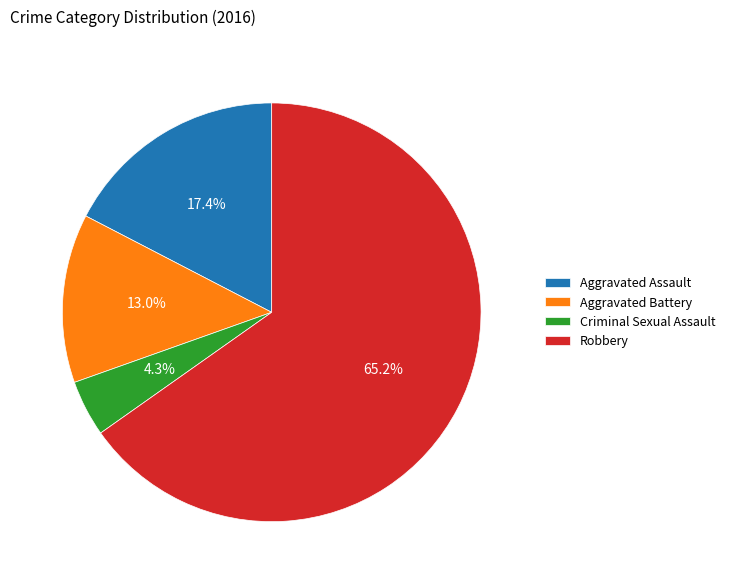

To the nearest percent, what is the difference between the Aggravated Assault and Robbery slice percentages?

48%